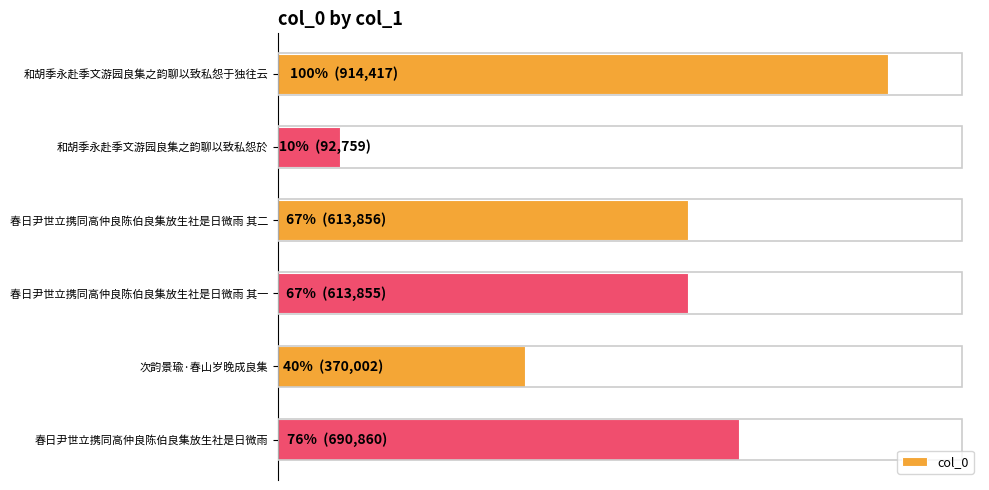

Does the chart contain any negative values?

No